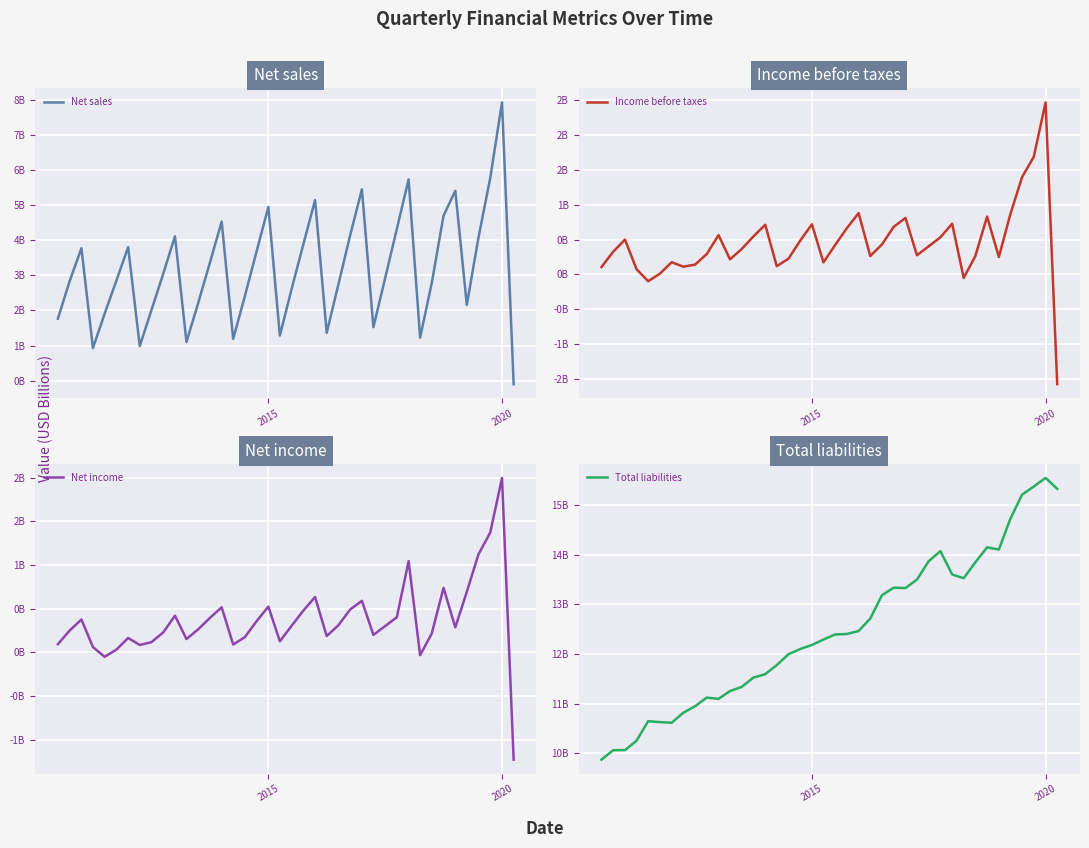

What is the maximum value shown in the chart?

15.5